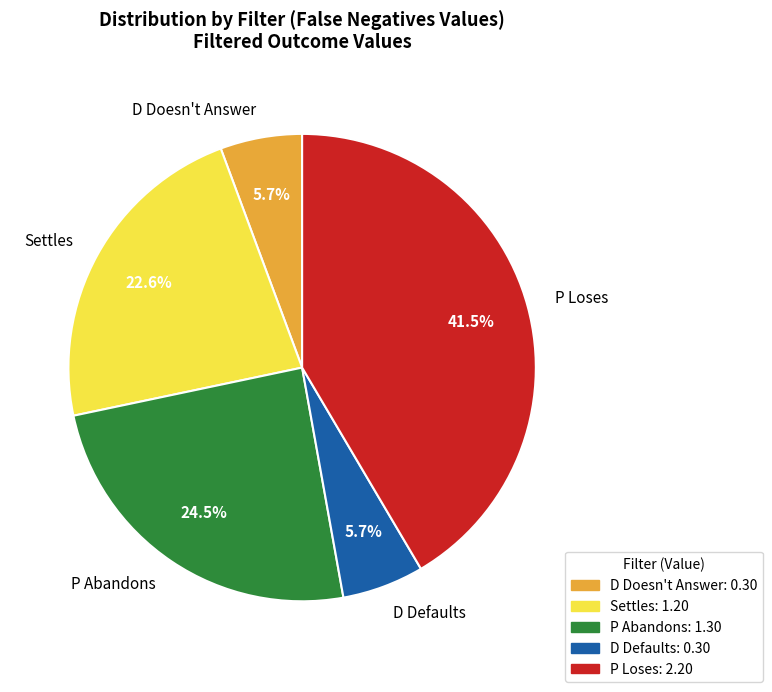

To the nearest percent, what is the difference between the largest and smallest slice percentages?

36%